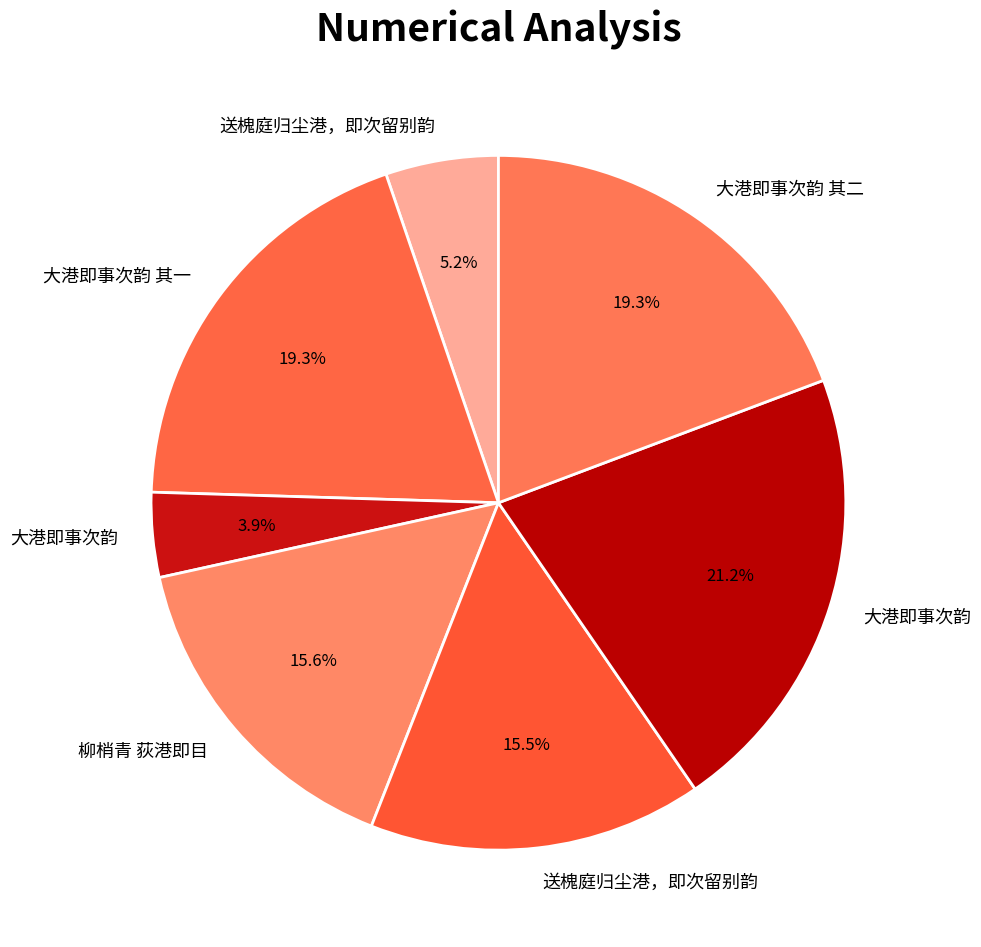

How many slices are in this pie chart?

7